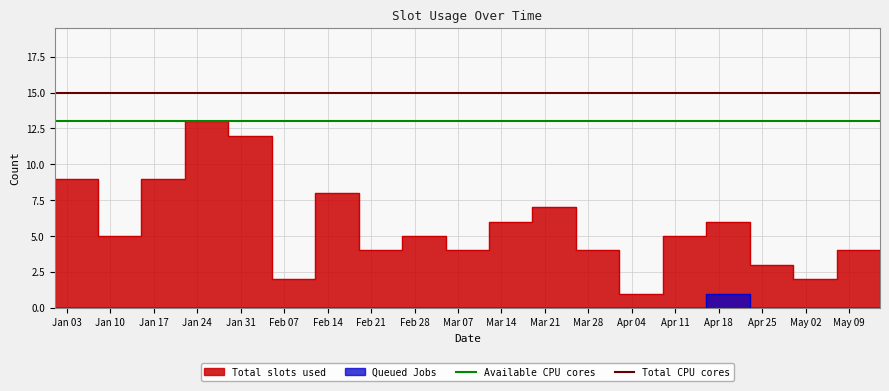

The value of Available CPU cores at Jan 03 is 13. True or false?

True